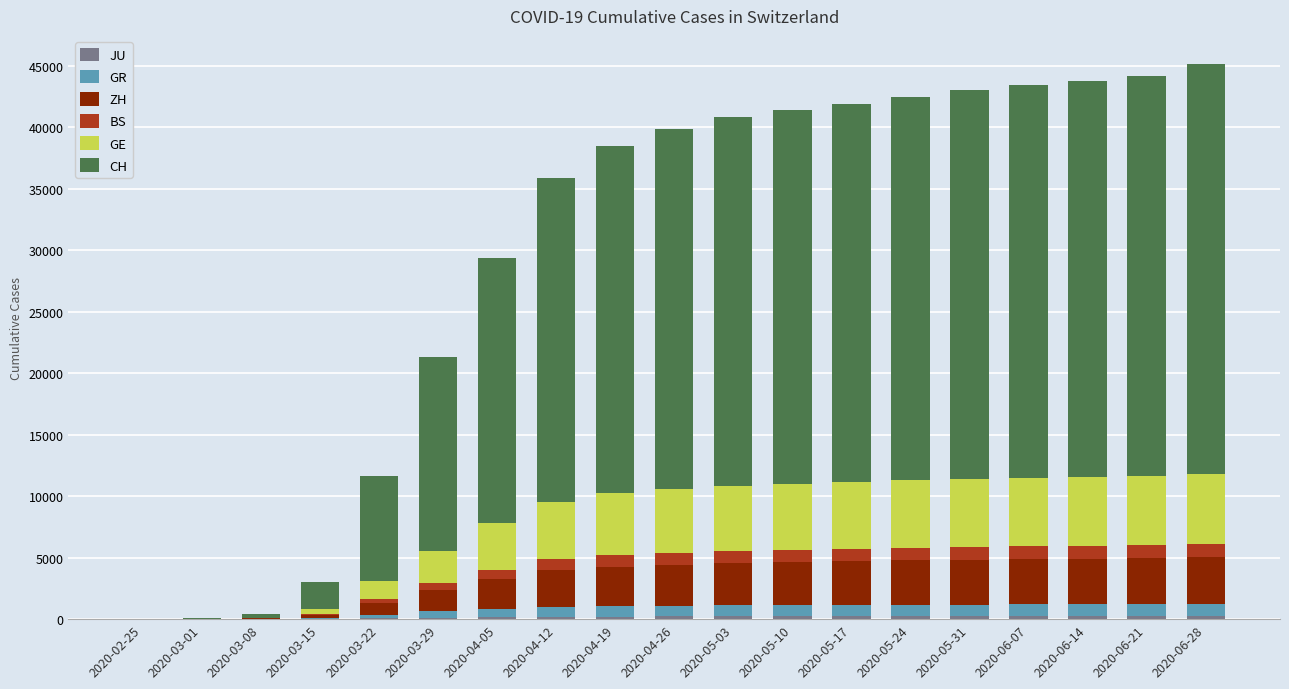

Count the number of categories in the chart.

19